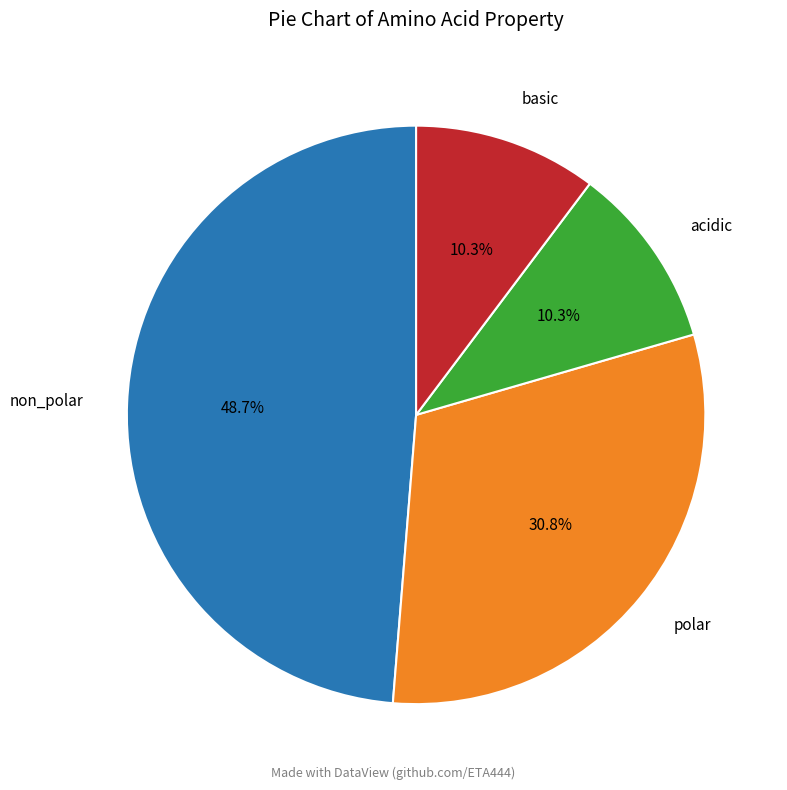

To the nearest percent, what is the combined percentage of non_polar and acidic?

59%